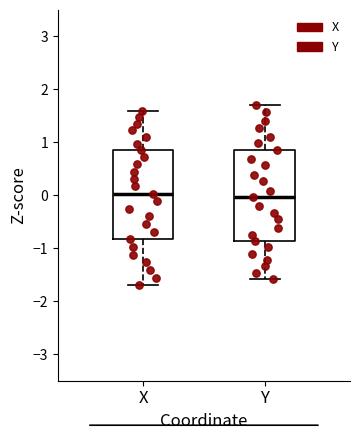

Reading left to right, transcribe this box plot: for each box, give where its median line is, the range the box spans, and where its two whiskers end, as read against the y-axis. The values are not printed on the chart, so give them approximately, as read against the axis.

X: median 0.0, box -0.8 to 0.8, whiskers -1.7 to 1.6
Y: median 0.0, box -0.9 to 0.9, whiskers -1.6 to 1.7